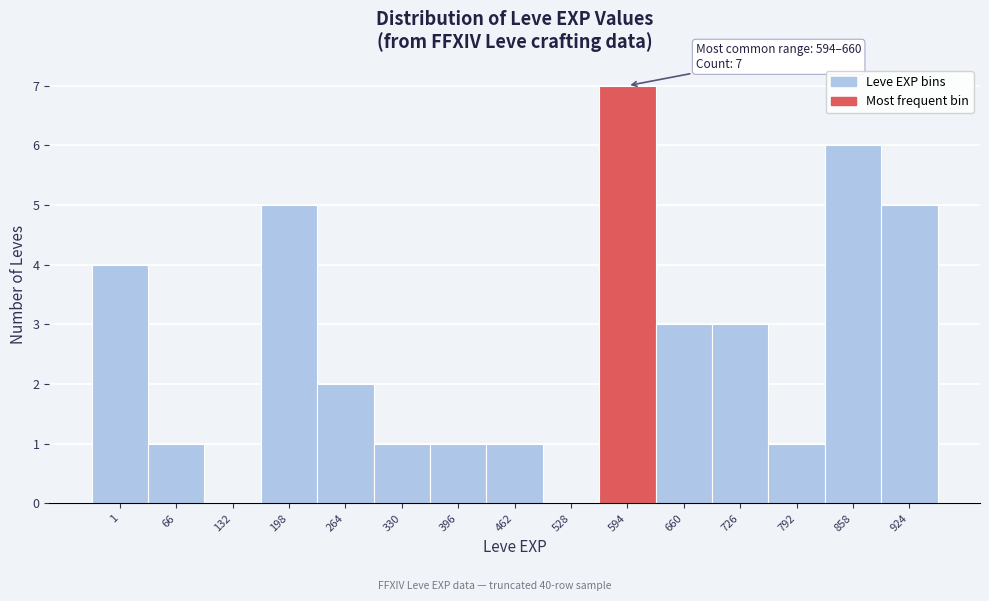

Reading right to left, list all the values displayed in this chart.

924=5	858=6	792=1	726=3	660=3	594=7	528=0	462=1	396=1	330=1	264=2	198=5	132=0	66=1	1=4